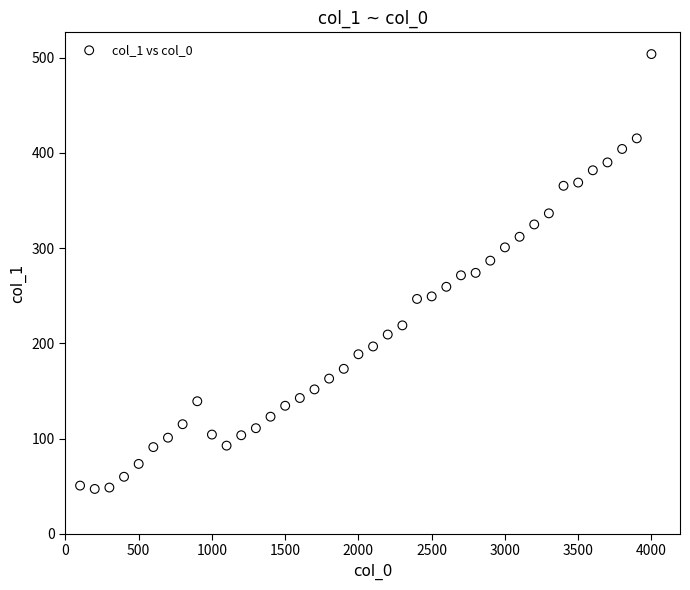

What is the range of Y values (max minus min)?

456.7